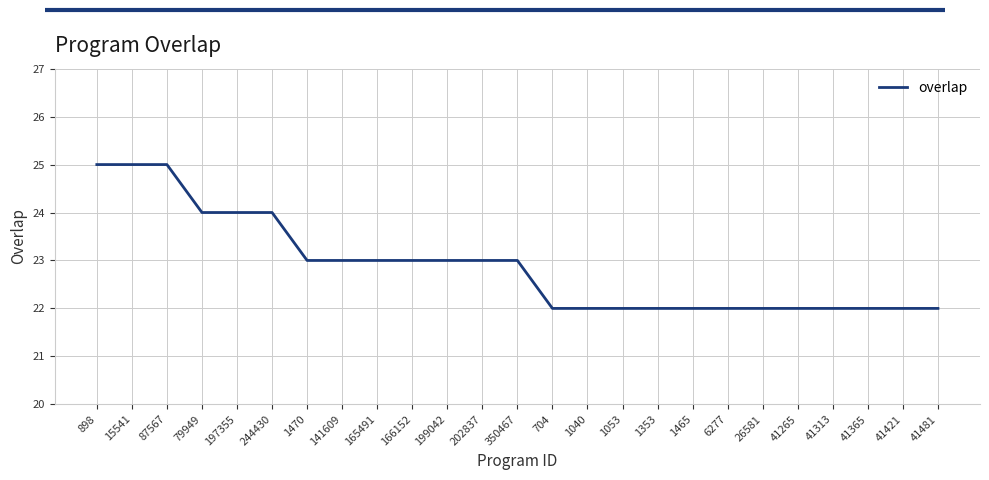

How many lines are shown in the chart?

1